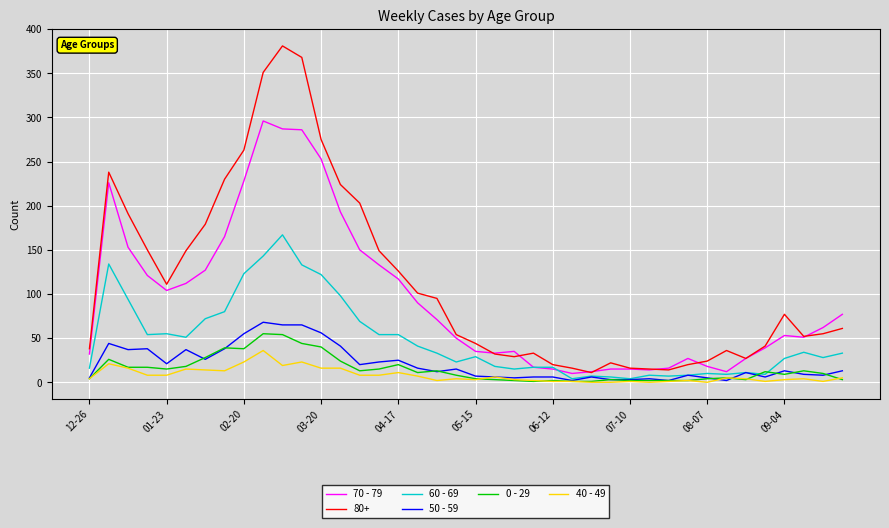

Which series has the widest spread of values?

80+